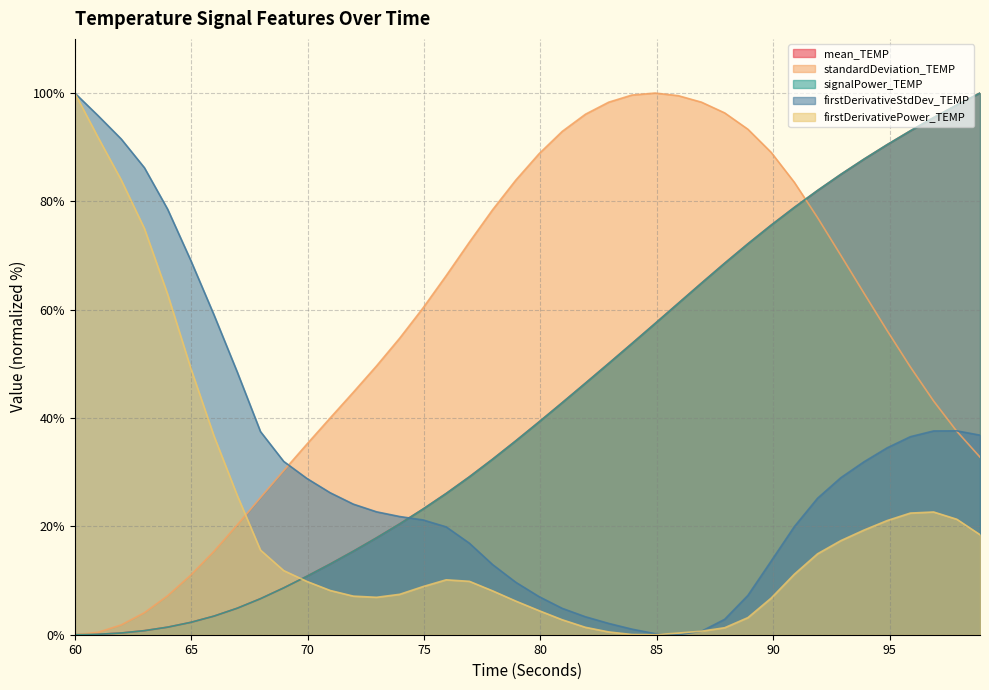

Reading left to right, list all the values displayed in this chart.

mean_TEMP: 0.0	0.1	0.3	0.7	1.4	2.3	3.4	4.9	6.7	8.6	10.8	13.1	15.4	17.9	20.5	23.2	26.1	29.2	32.4	35.8	39.3	42.8	46.4	50.1	53.7	57.5	61.2	64.9	68.6	72.2	75.6	78.9	82.0	85.0	87.8	90.5	93.0	95.5	97.8	100.0
standardDeviation_TEMP: 0.0	0.4	1.8	4.1	7.2	11.0	15.4	20.3	25.3	30.3	35.2	40.0	44.8	49.6	54.8	60.3	66.3	72.5	78.5	83.9	88.8	92.9	96.1	98.3	99.6	100.0	99.5	98.3	96.3	93.3	89.1	83.5	77.0	70.1	63.1	56.1	49.4	43.2	37.6	32.8
signalPower_TEMP: 0.0	0.1	0.3	0.7	1.4	2.3	3.4	4.9	6.7	8.6	10.8	13.1	15.4	17.9	20.5	23.2	26.1	29.1	32.4	35.8	39.3	42.8	46.4	50.1	53.7	57.4	61.2	64.9	68.6	72.2	75.6	78.9	82.0	85.0	87.8	90.5	93.0	95.5	97.8	100.0
firstDerivativeStdDev_TEMP: 100.0	95.8	91.5	86.2	78.6	69.1	59.0	48.5	37.5	32.0	28.8	26.2	24.1	22.7	21.8	21.2	19.9	16.9	13.0	9.7	7.0	4.9	3.3	2.1	1.0	0.2	0.0	0.6	2.8	7.3	13.6	20.0	25.2	29.0	31.9	34.5	36.6	37.6	37.6	36.8
firstDerivativePower_TEMP: 100.0	91.8	84.0	75.0	62.9	49.2	36.7	25.7	15.6	11.8	9.8	8.2	7.1	6.9	7.5	8.9	10.1	9.9	8.1	6.2	4.4	2.8	1.4	0.5	0.0	0.0	0.3	0.7	1.3	3.2	6.7	11.2	14.9	17.4	19.3	21.1	22.5	22.7	21.3	18.5